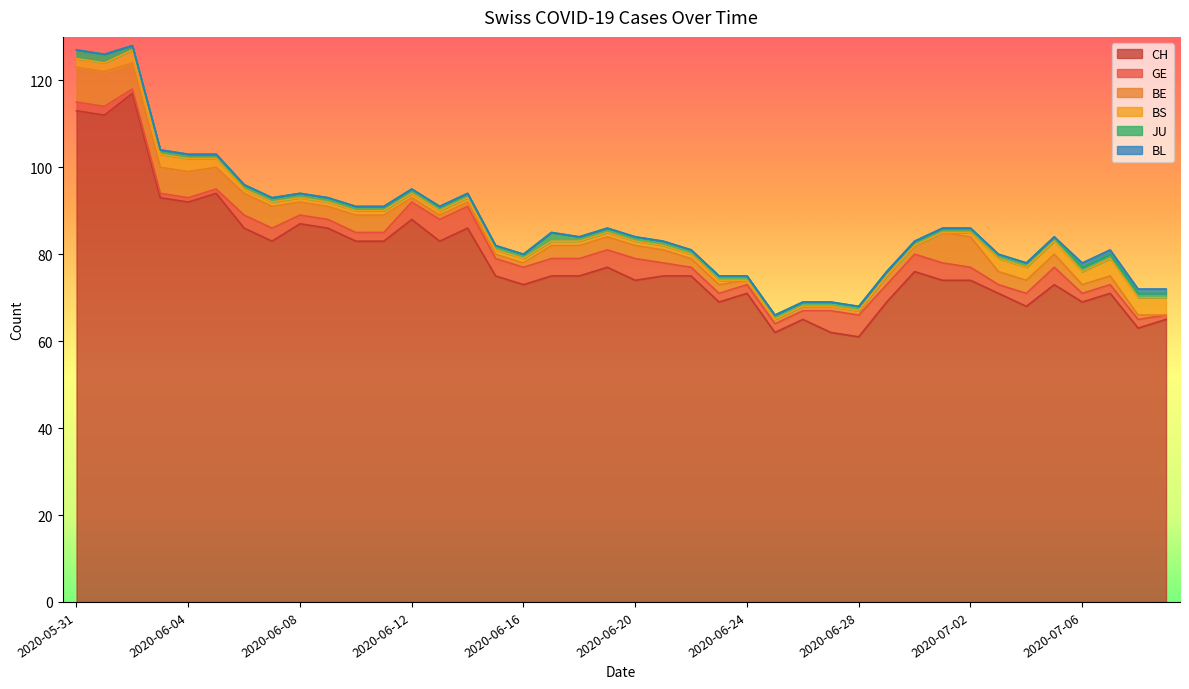

True or false: BE and BL cross at least once.

False